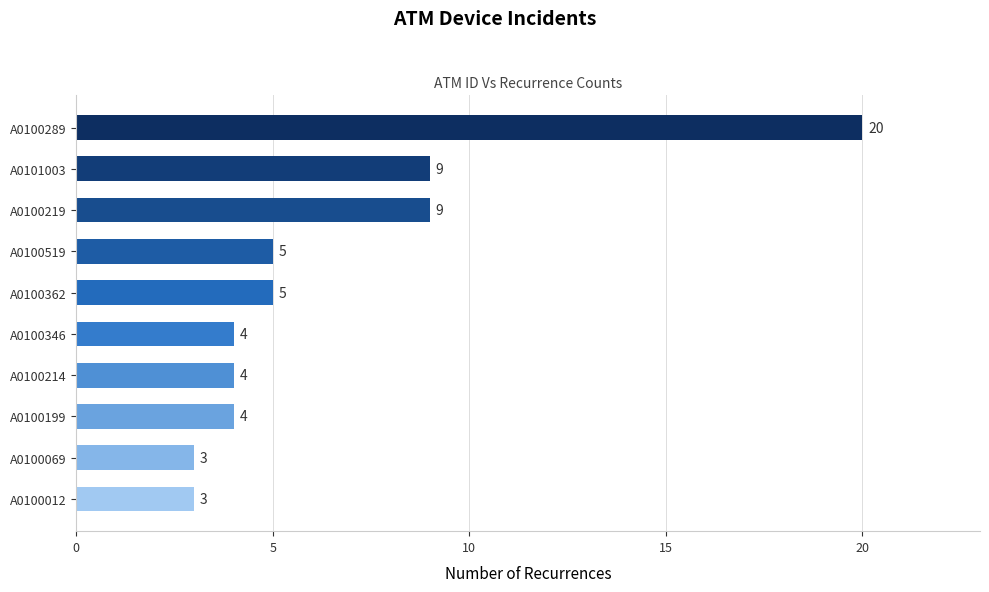

How many bars are there in total?

10